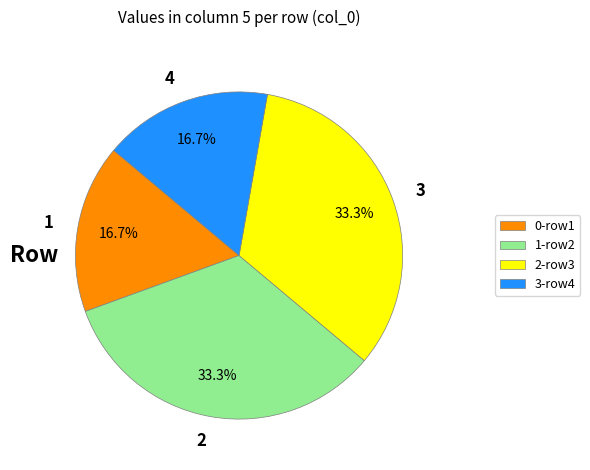

To the nearest percent, what is the average slice percentage?

25%